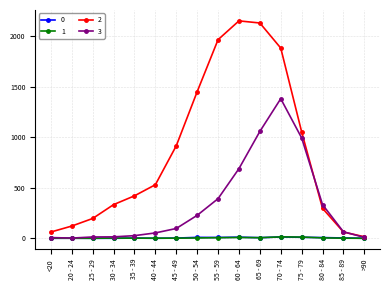

True or false: 2 and 3 intersect in this chart.

True